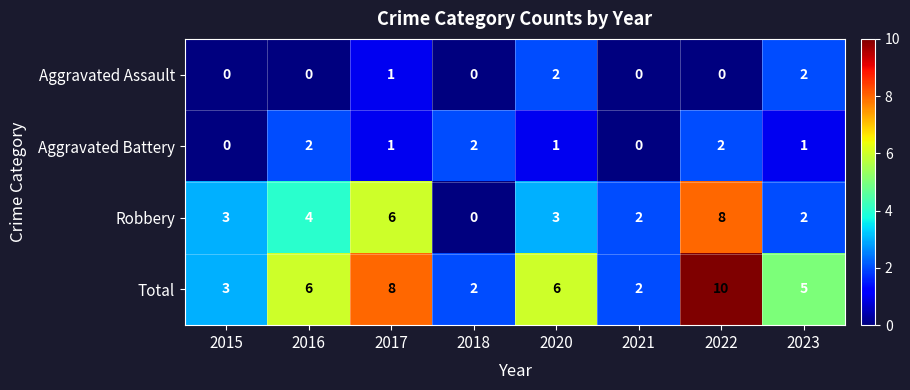

At which category does the chart reach its peak across all series?

2022